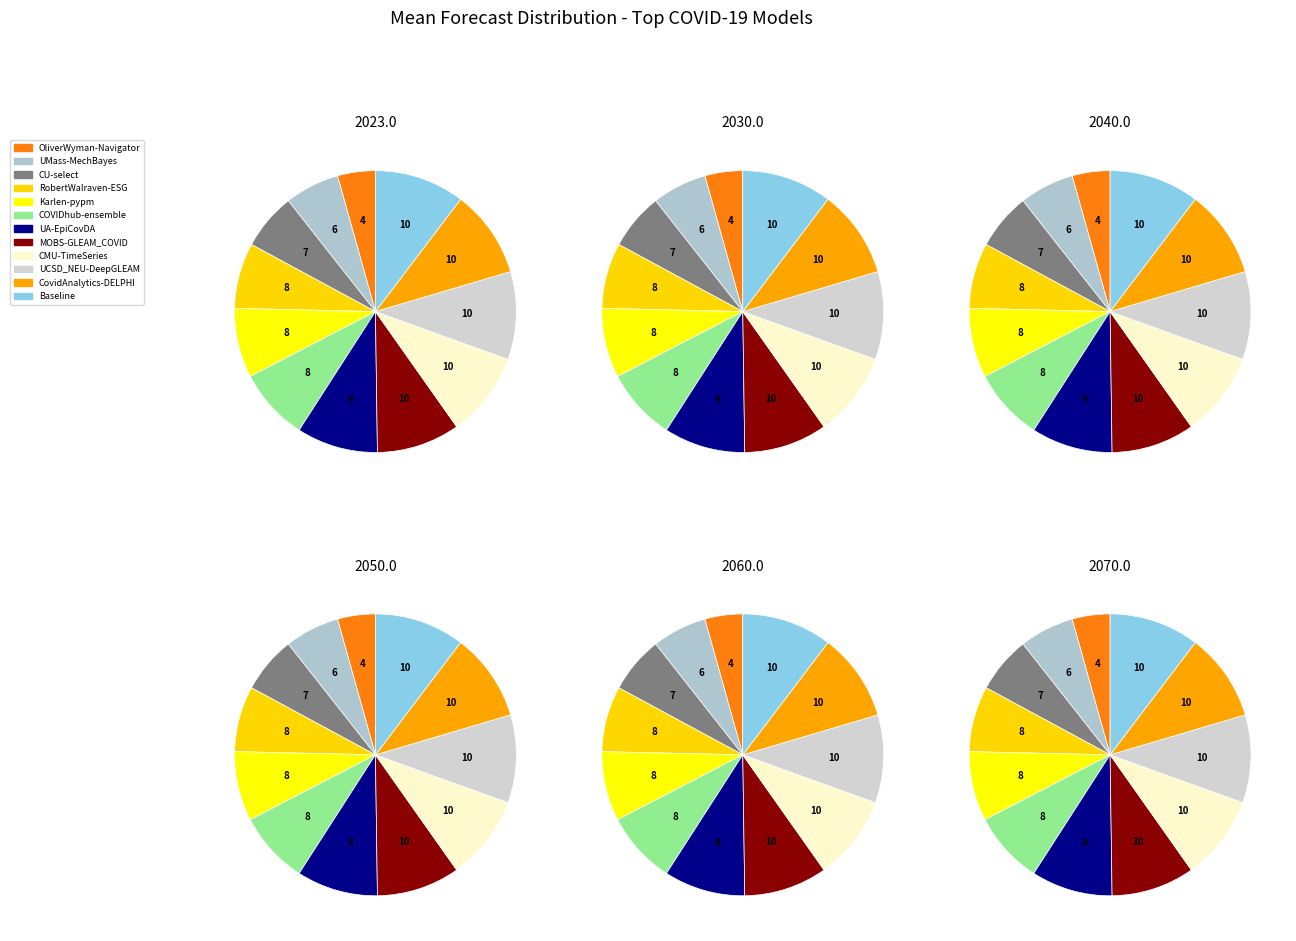

Is it true that UA-EpiCovDA is 9% of the pie?

True